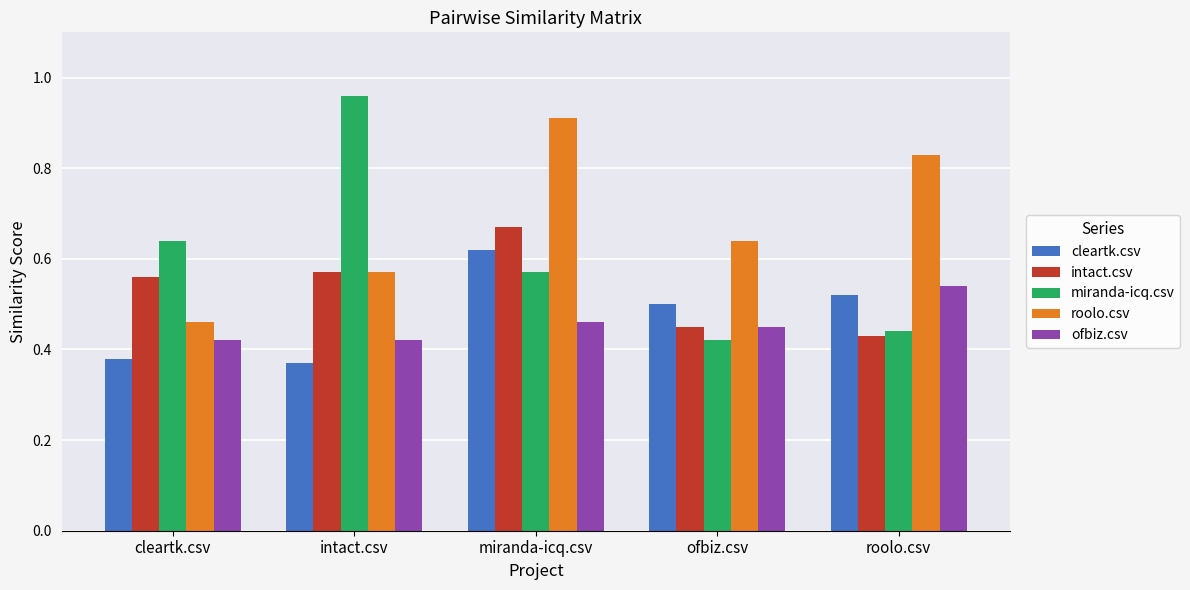

Which series has the largest range (max minus min)?

miranda-icq.csv